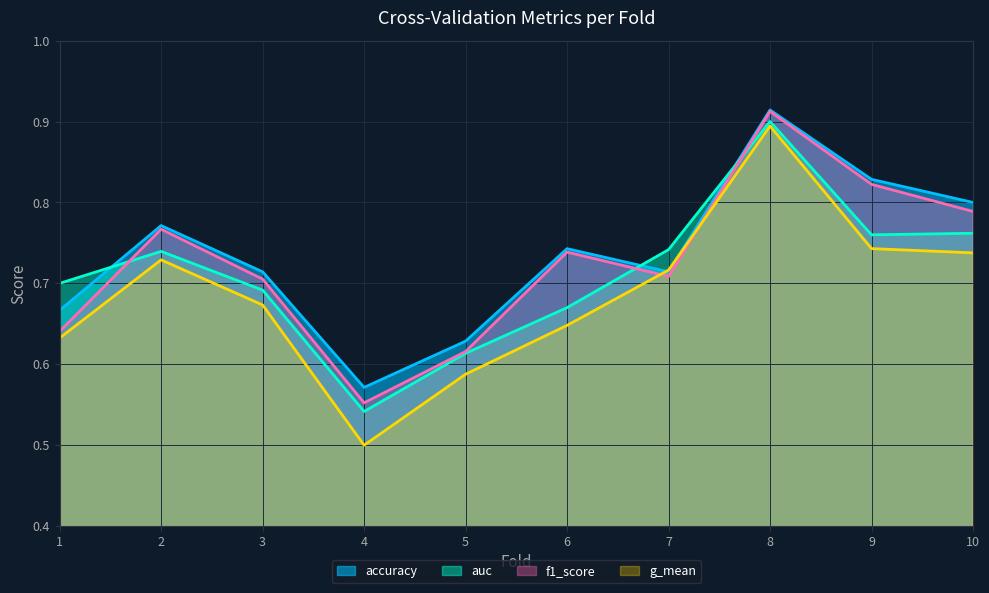

In f1_score, how many points are higher than both neighbors (excluding endpoints)?

3